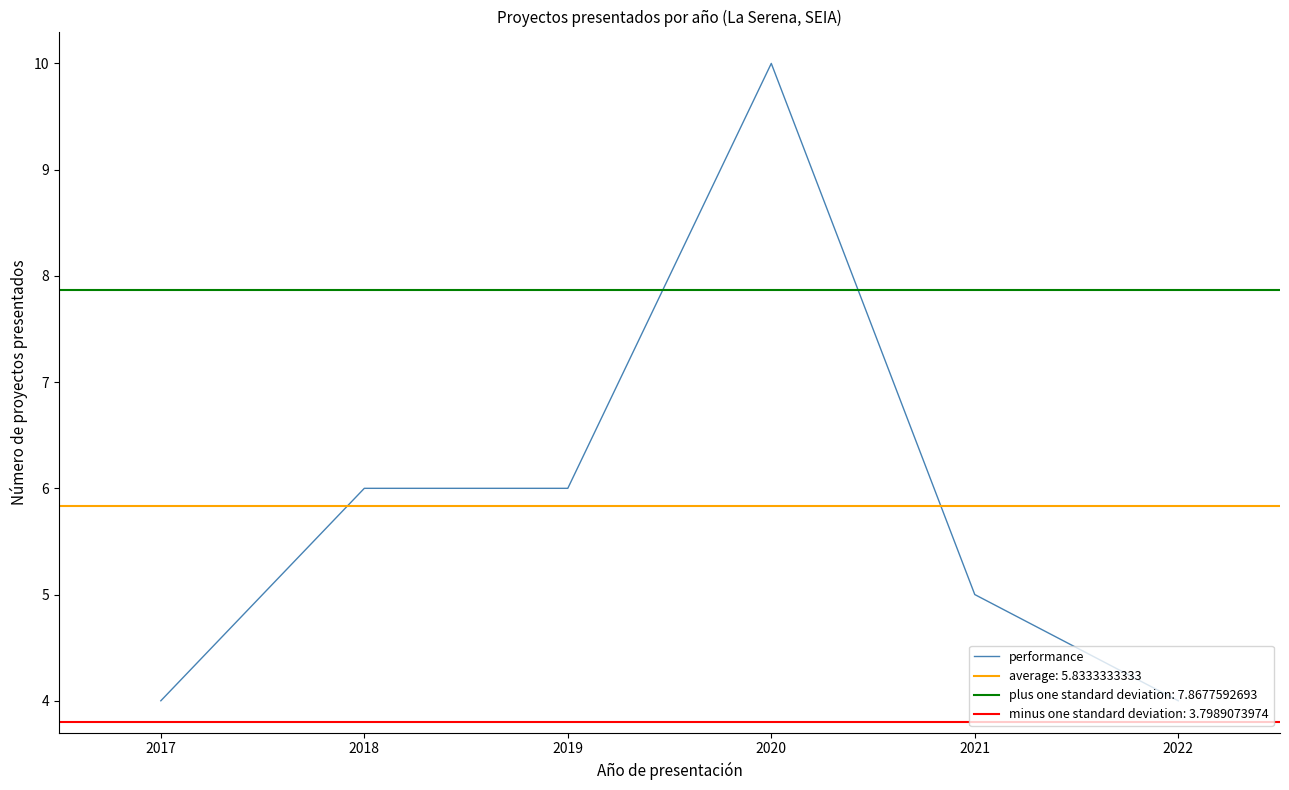

What is the value of the 4th point from the left?

10